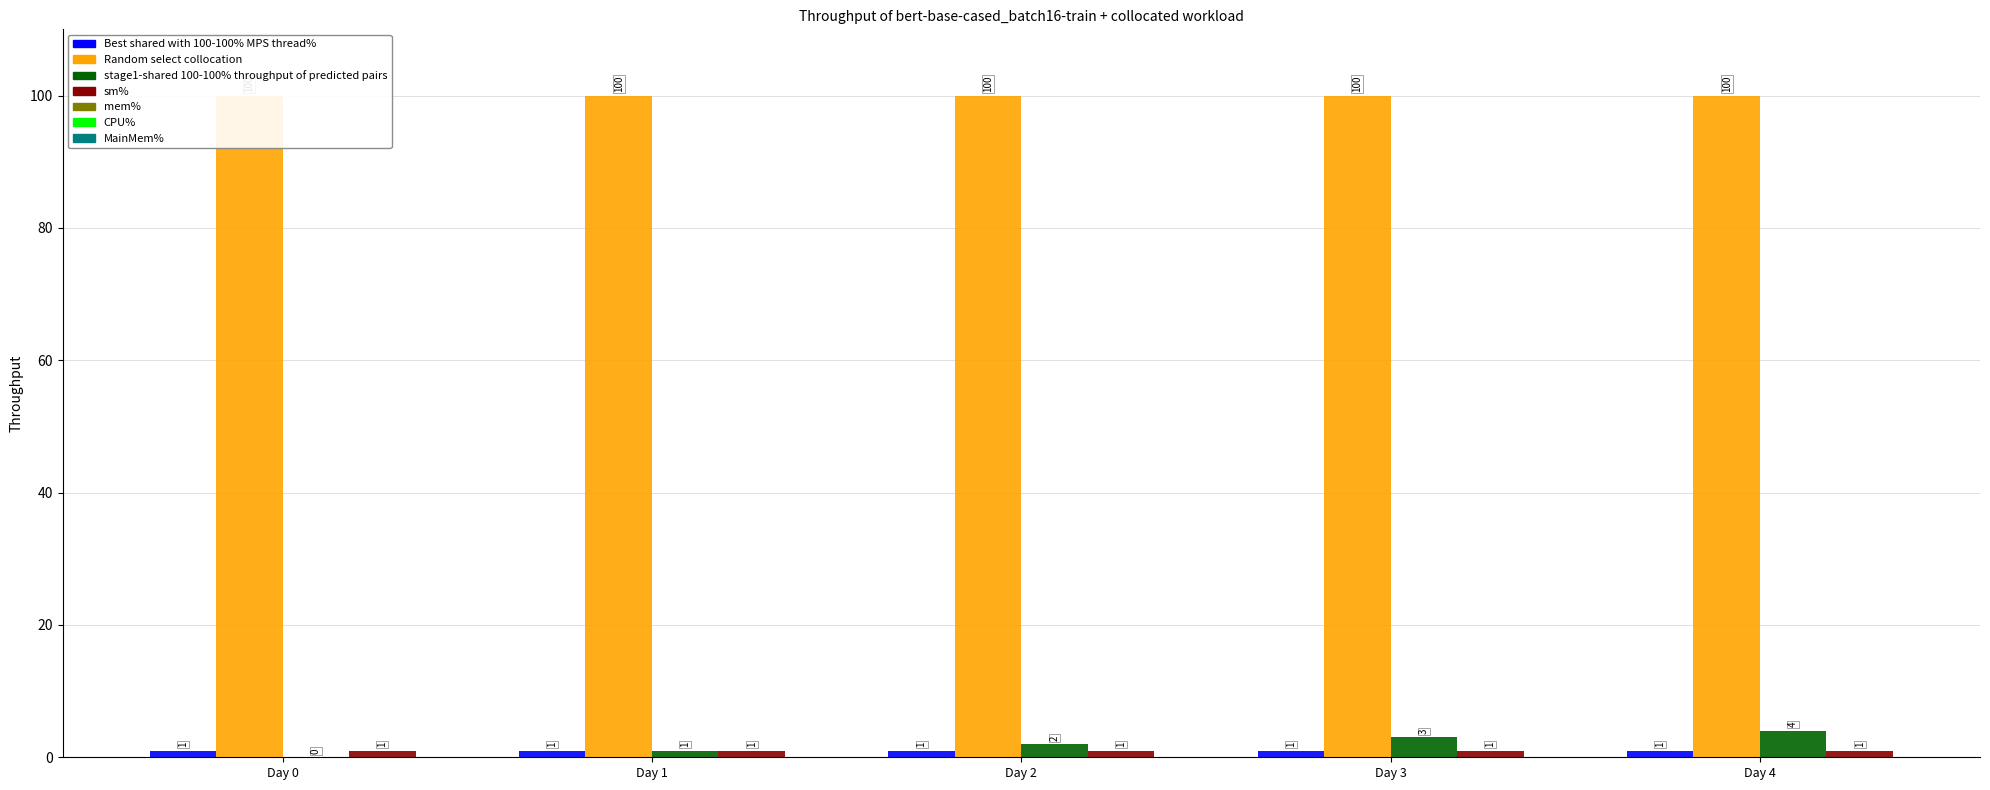

What is the value of the Vehicle bar at the 3rd from the left?

2